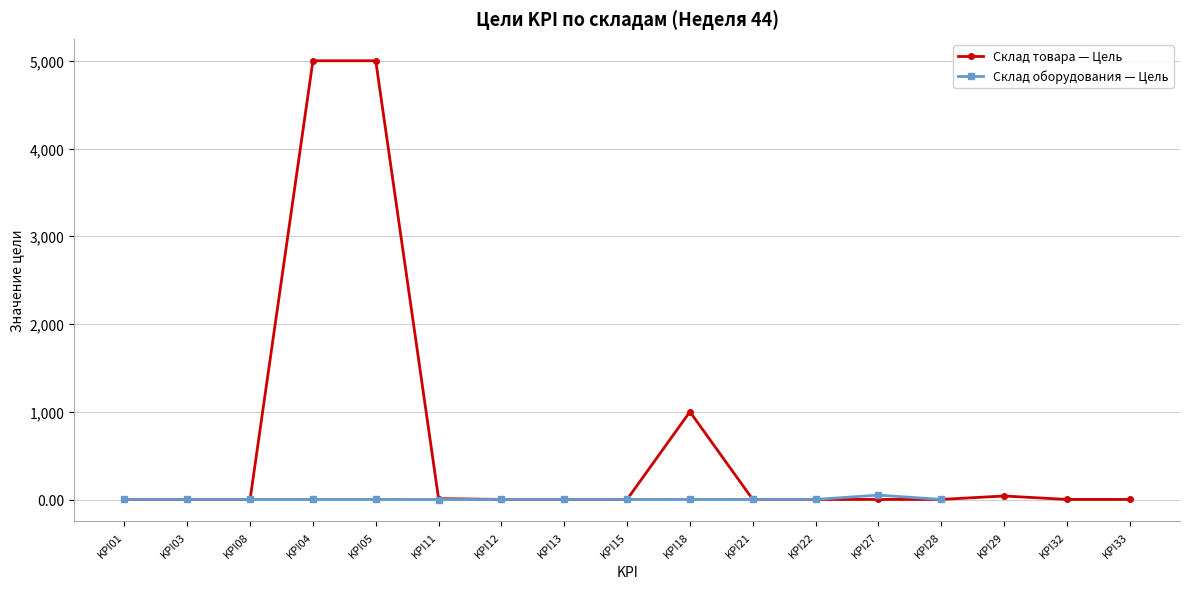

The chart shows a value of 1.0 at KPI28. True or false?

True